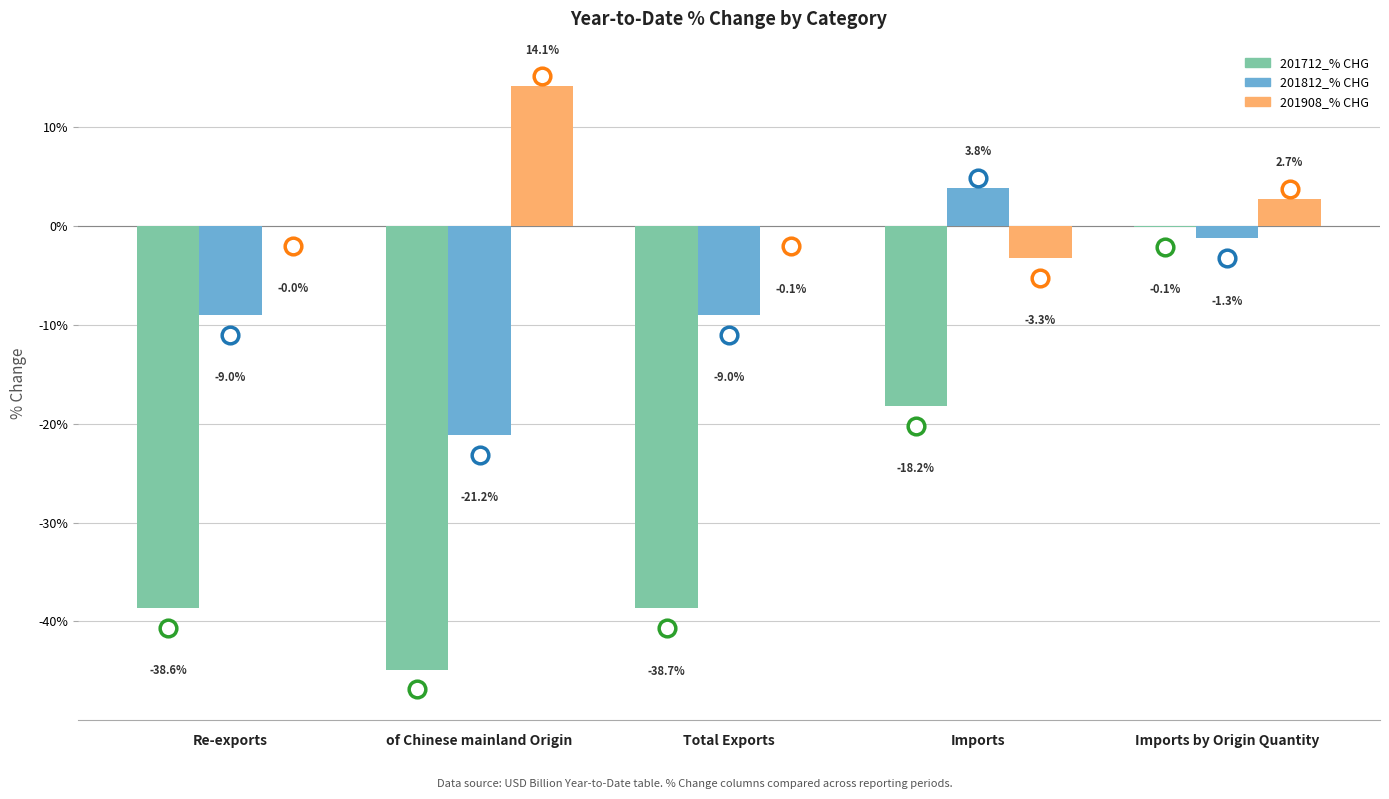

Is the value of 201908_% CHG at Re-exports greater than the value of 201712_% CHG at Imports by Origin Quantity?

Yes